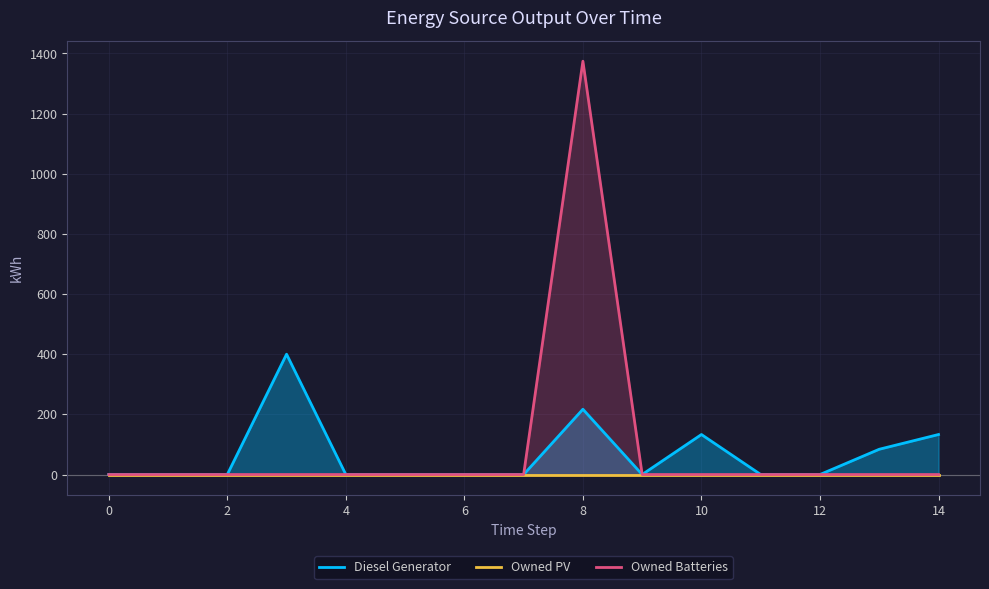

What is the maximum value for Owned Batteries?

1374